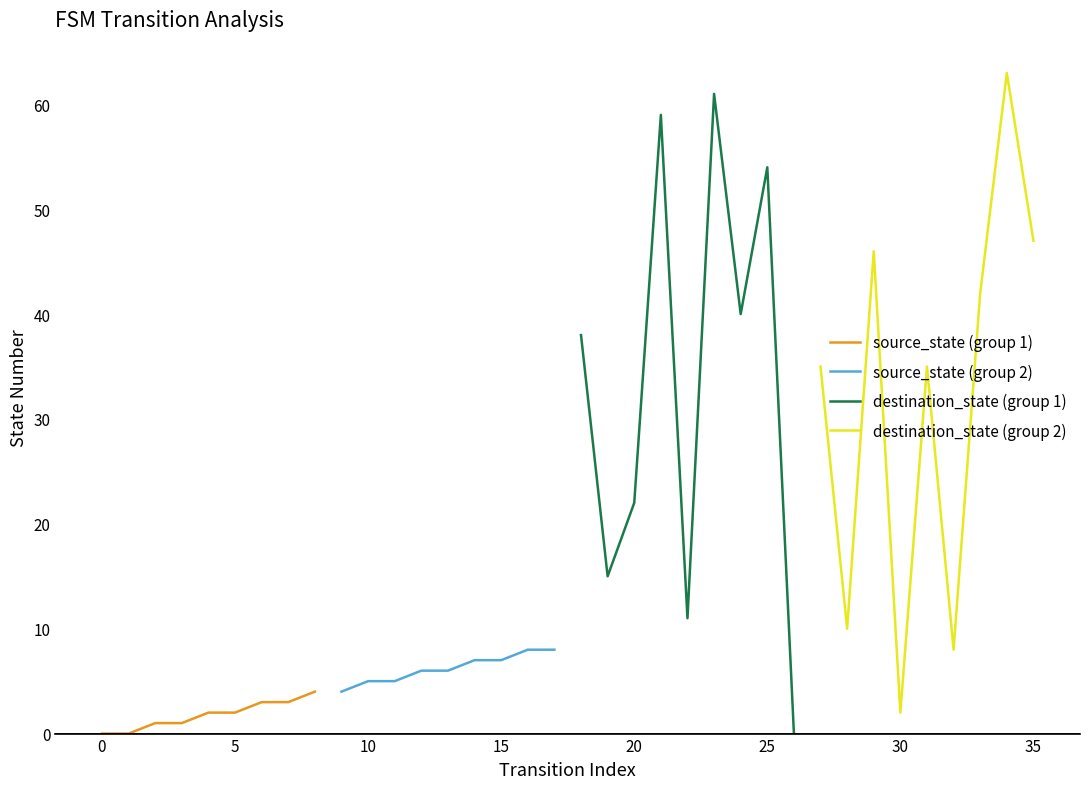

What is the label of the 1st point from the right?

35